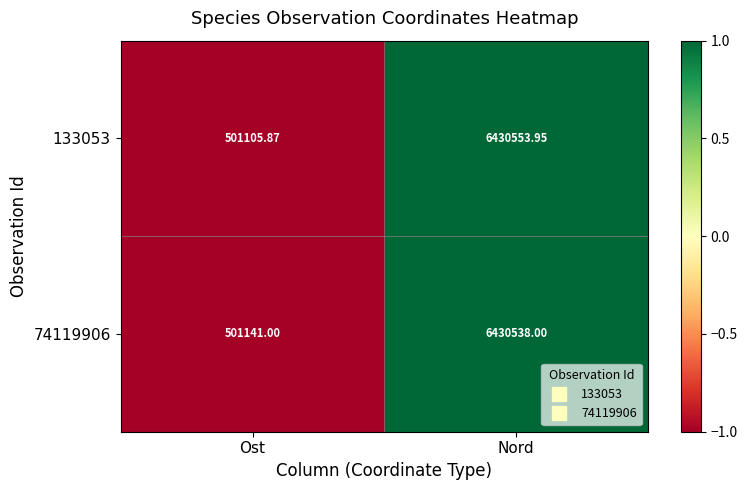

At which label is 74119906 closest to 3465839?

Ost